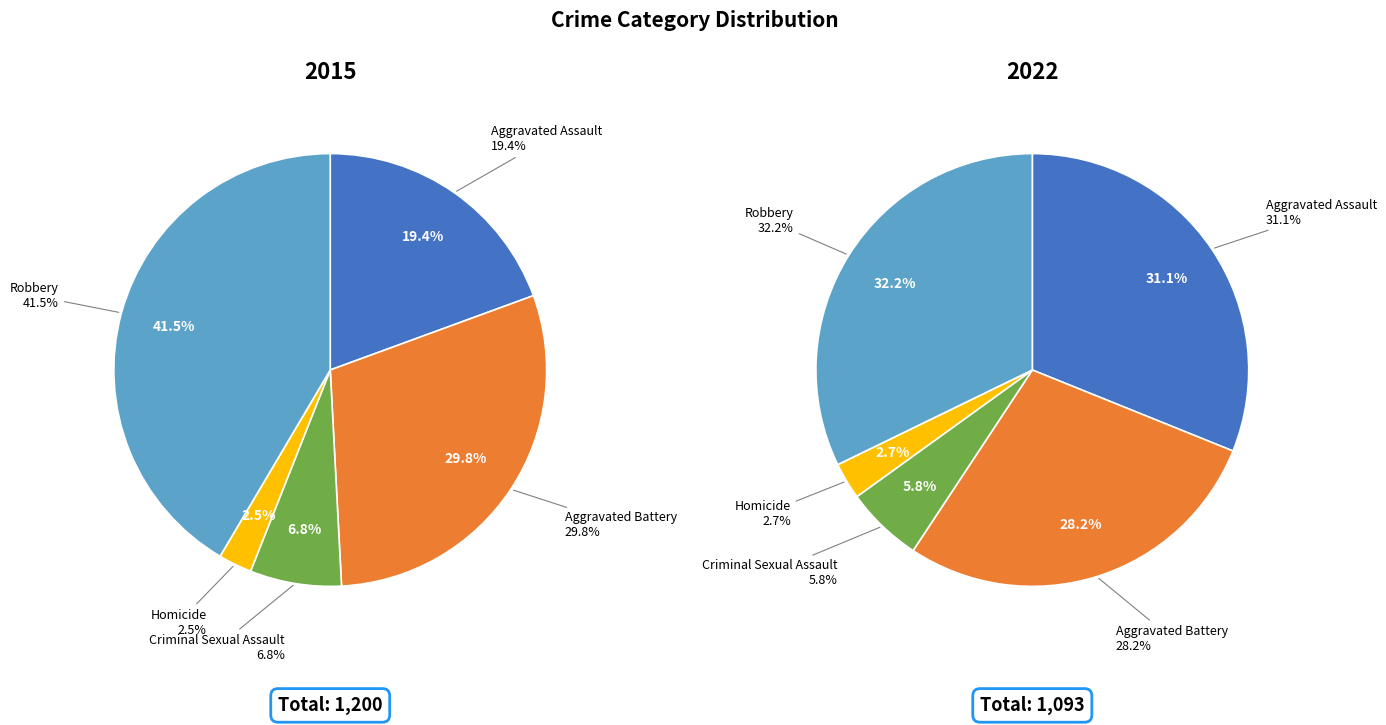

Is values_2015 the majority of the pie?

No